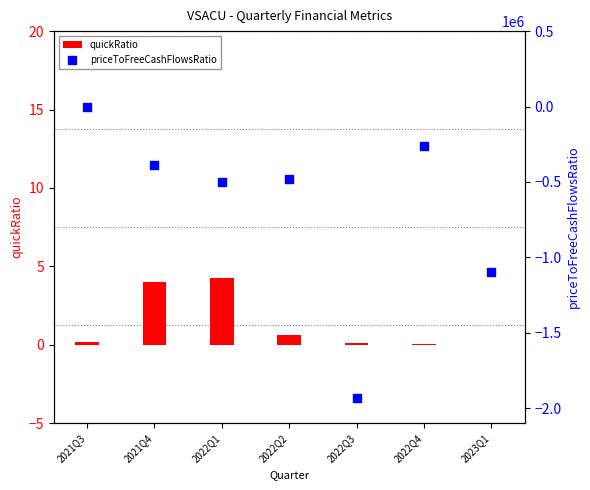

At how many categories does at least one series exceed -841013?

7